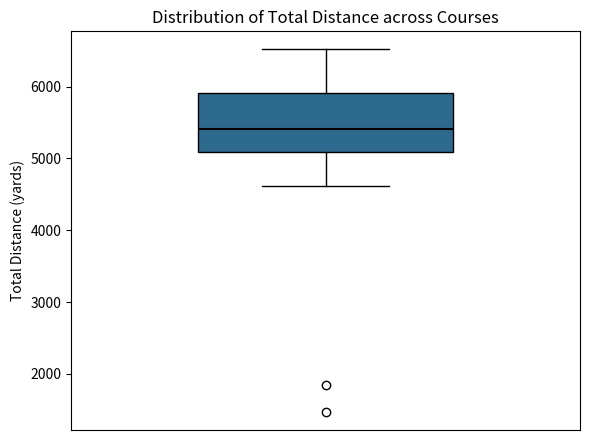

Where does the median line of the box sit on the y-axis? The values are not printed on the chart, so give them approximately, as read against the axis.

5400